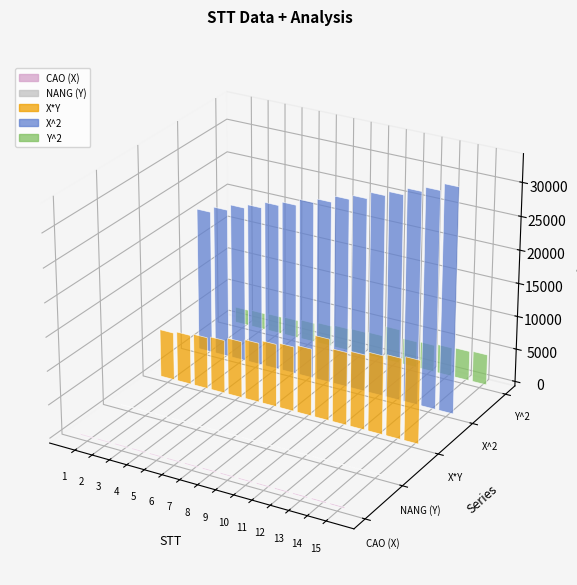

Rank the categories by Y^2 value from highest to lowest.

10, 15, 14, 13, 12, 11, 9, 8, 7, 6, 5, 4, 3, 2, 1